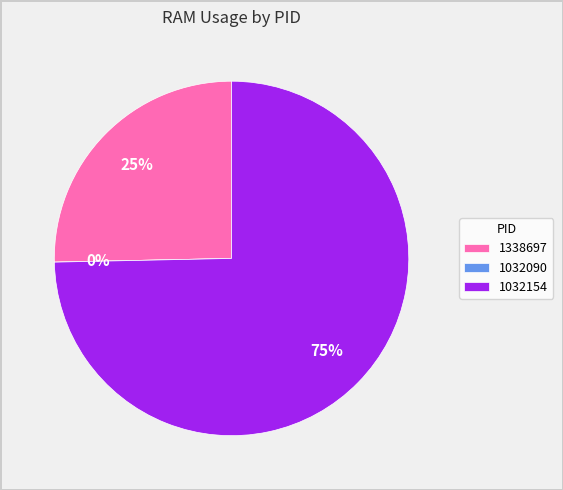

Count the number of slices in the pie.

3